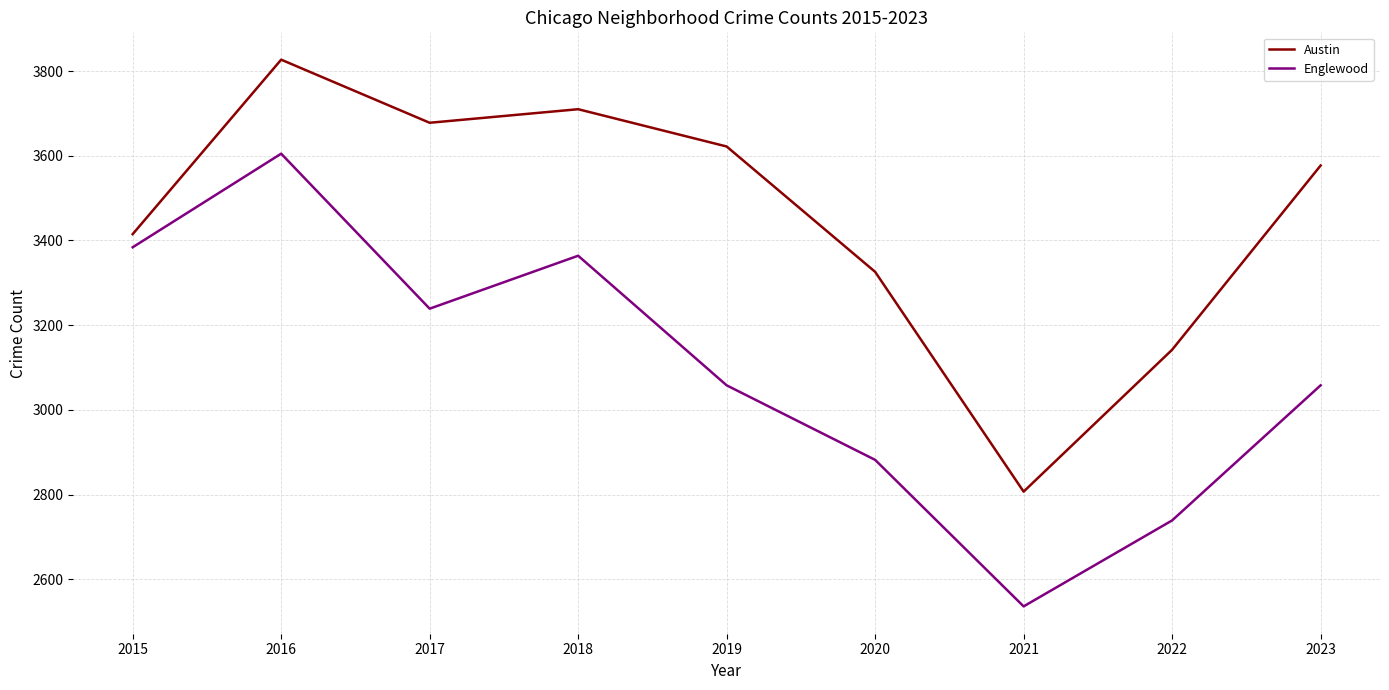

Is it true that Englewood equals 5163 at 2020?

False